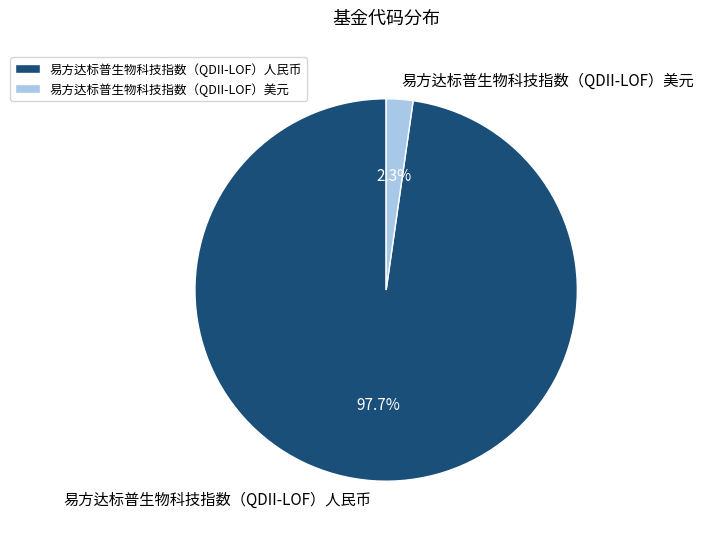

What percentage is the 易方达标普生物科技指数（QDII-LOF）人民币 slice, to the nearest percent?

98%